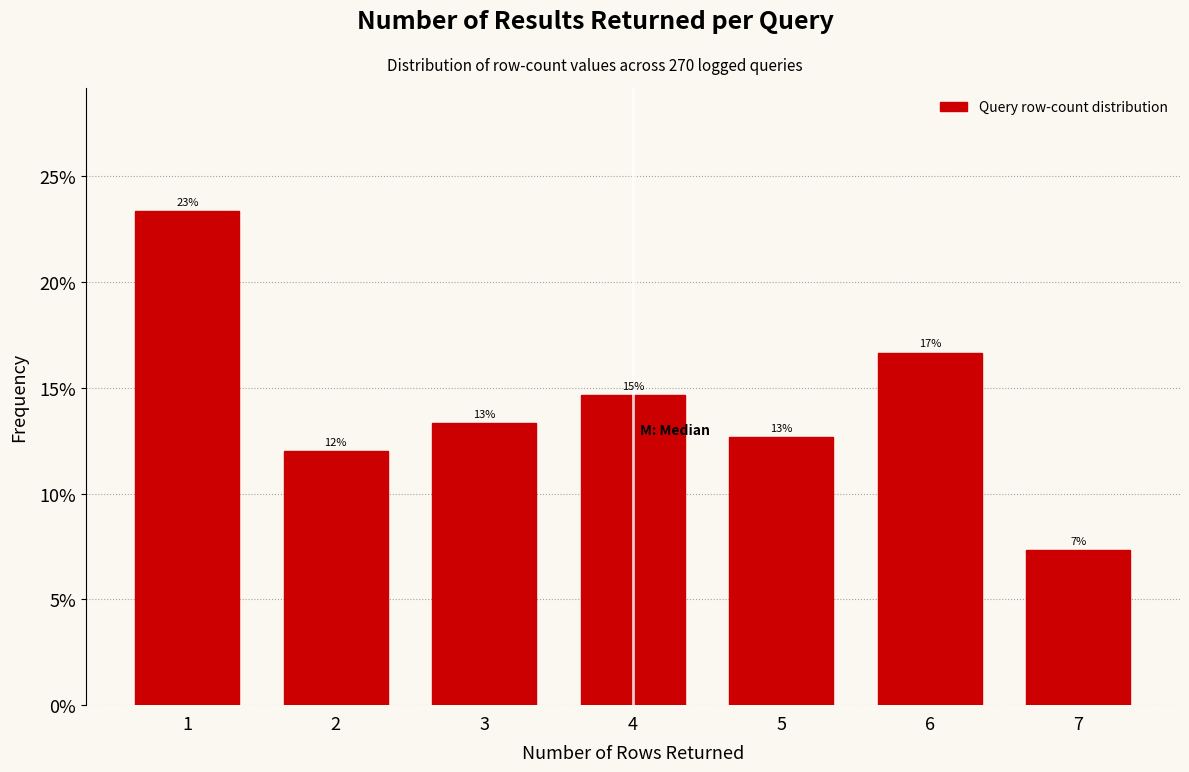

Are the bars horizontal?

No